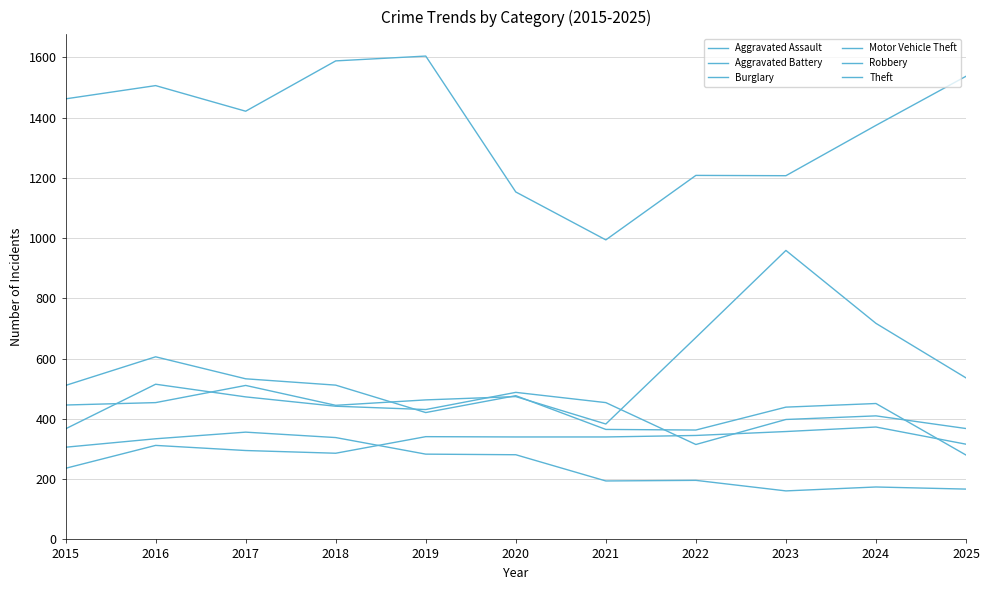

True or false: Burglary and Robbery cross at least once.

False